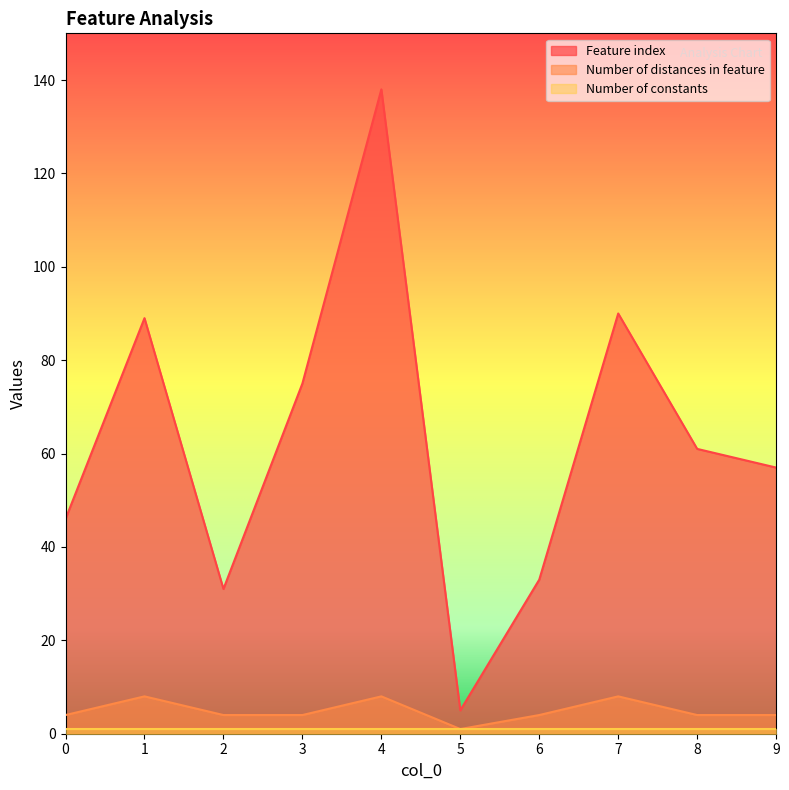

List the labels in order of Number of distances in feature value, largest first.

1, 4, 7, 0, 2, 3, 6, 8, 9, 5